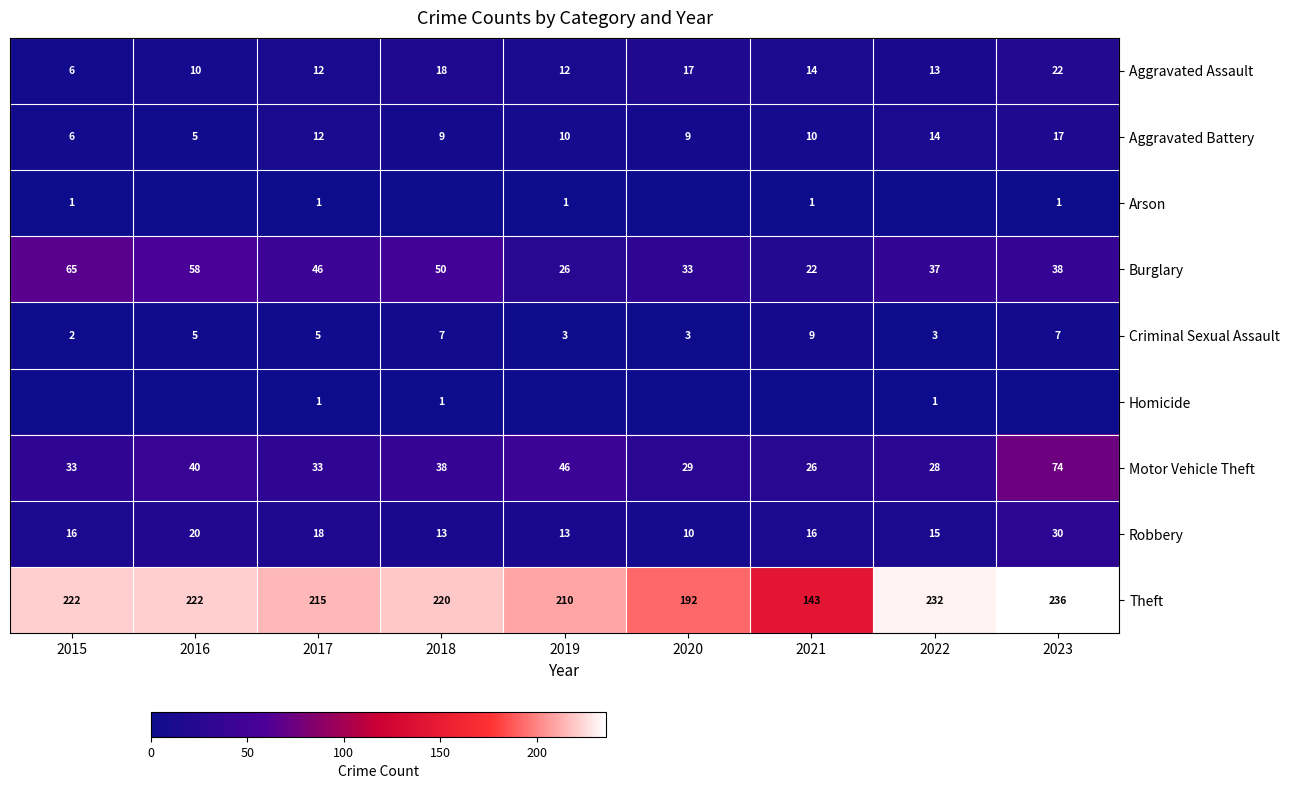

Is it true that Aggravated Battery equals 3 at 2020?

False